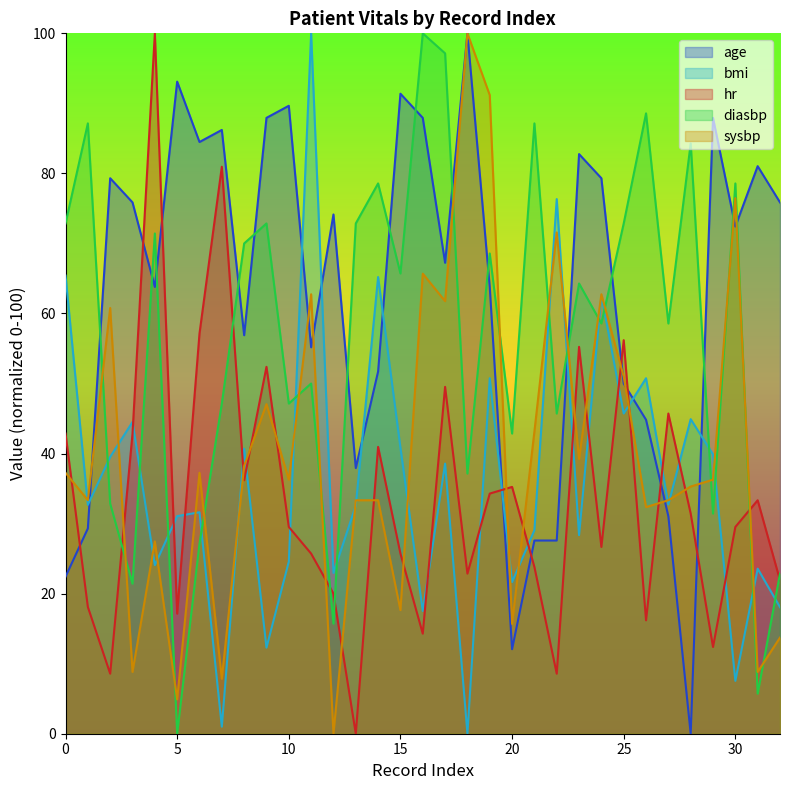

What is the value of the bmi point at the 23rd from the left?

76.3